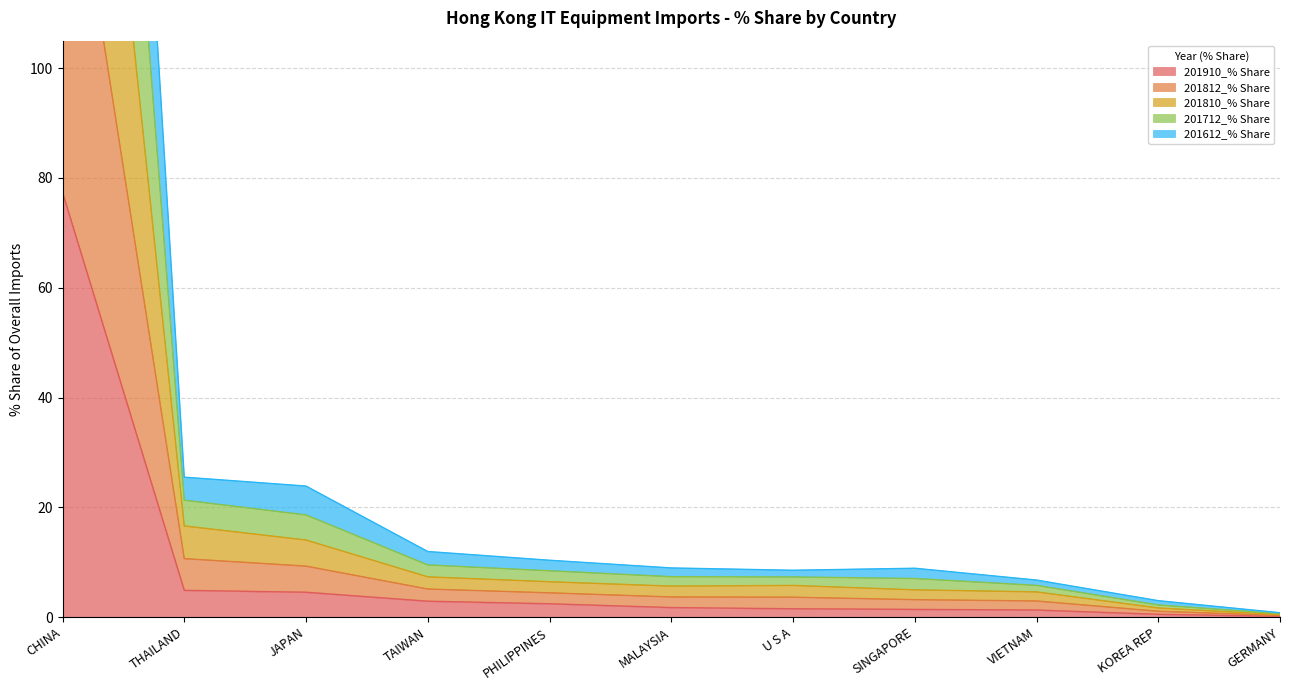

How many series are shown in this chart?

5